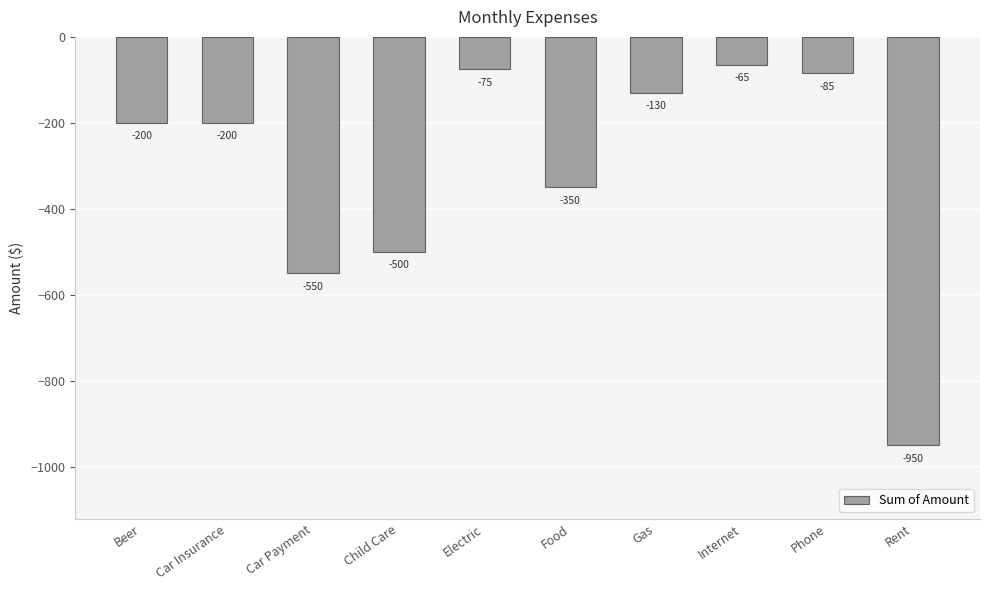

True or false: the data shows -500 at Child Care.

True